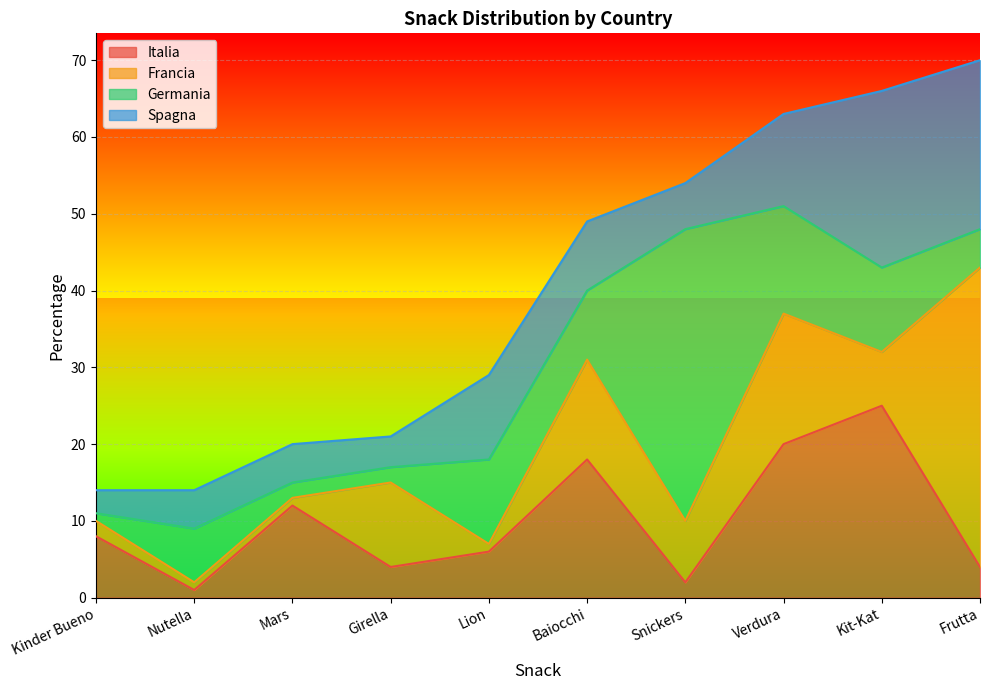

Which series changed the most between Lion and Snickers?

Germania